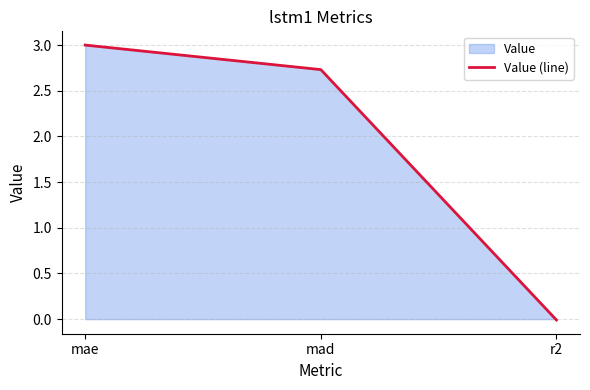

What is the difference between the maximum and minimum values?

3.0